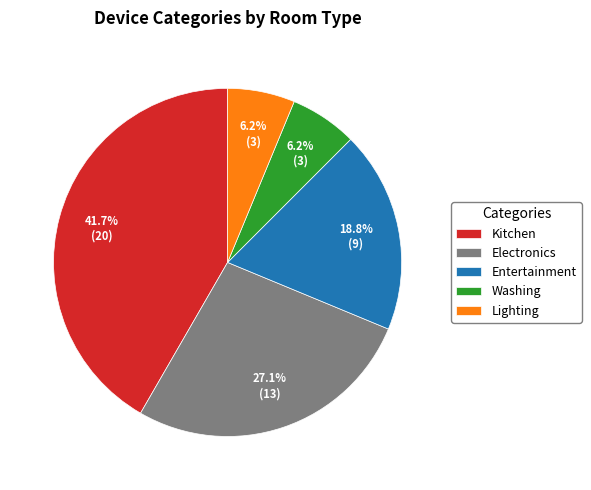

How much of the chart is everything except Electronics?

72.9%